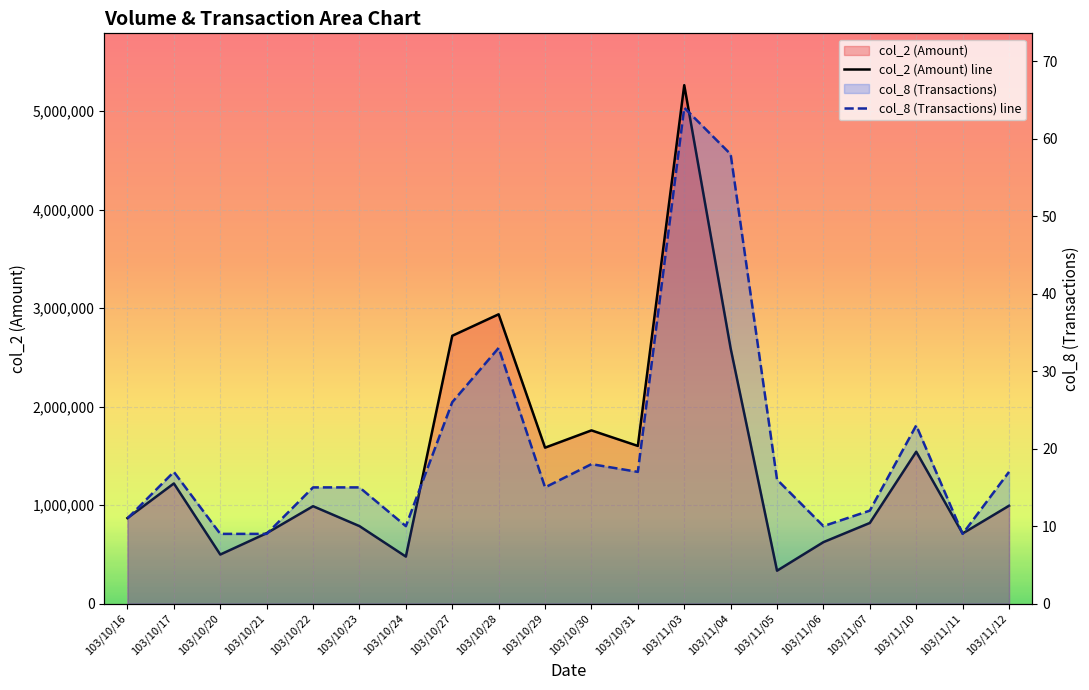

Reading right to left, extract all data points from this chart.

col_2 (Amount) line: 103/11/12=993450	103/11/11=712120	103/11/10=1541870	103/11/07=818930	103/11/06=624220	103/11/05=334180	103/11/04=2591120	103/11/03=5262930	103/10/31=1600890	103/10/30=1758470	103/10/29=1583190	103/10/28=2937110	103/10/27=2718970	103/10/24=477460	103/10/23=786810	103/10/22=988870	103/10/21=714970	103/10/20=498170	103/10/17=1219900	103/10/16=868150
col_8 (Transactions) line: 103/11/12=17	103/11/11=9	103/11/10=23	103/11/07=12	103/11/06=10	103/11/05=16	103/11/04=58	103/11/03=64	103/10/31=17	103/10/30=18	103/10/29=15	103/10/28=33	103/10/27=26	103/10/24=10	103/10/23=15	103/10/22=15	103/10/21=9	103/10/20=9	103/10/17=17	103/10/16=11